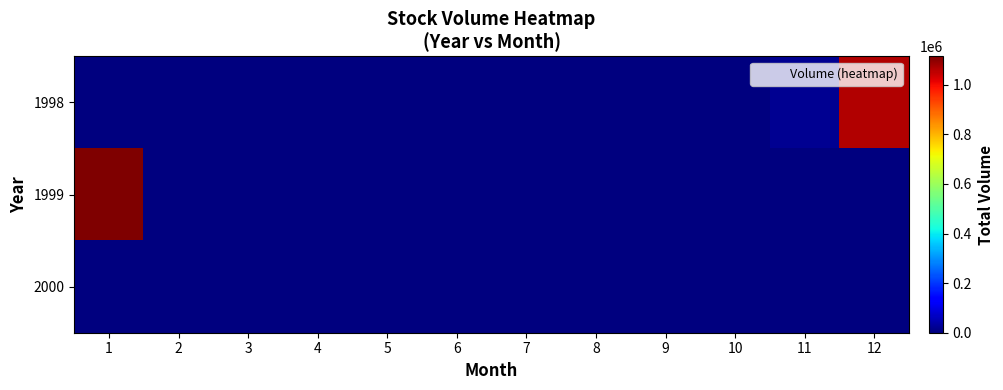

How many series are shown in this chart?

3